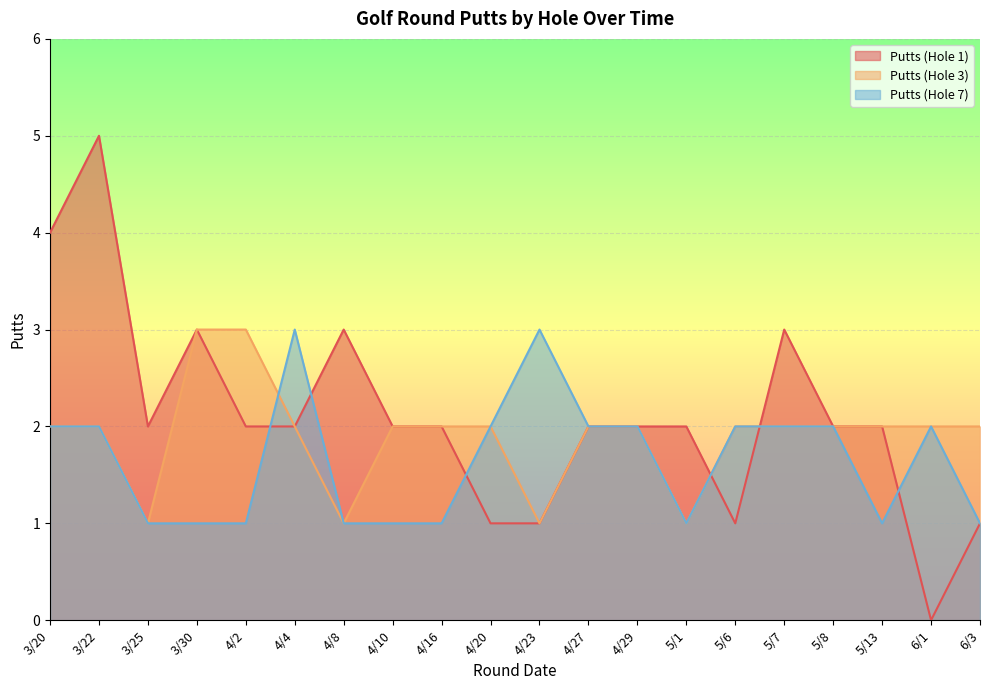

At which category is the sum across all series the highest?

3/22